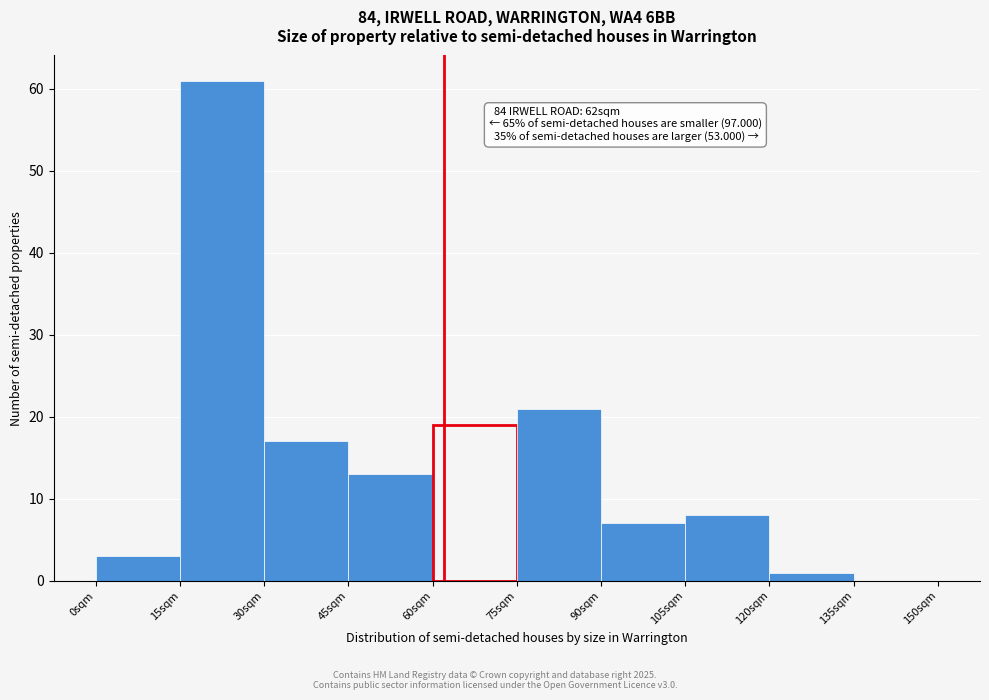

Which range on the x-axis has the tallest bar?

15 to 30